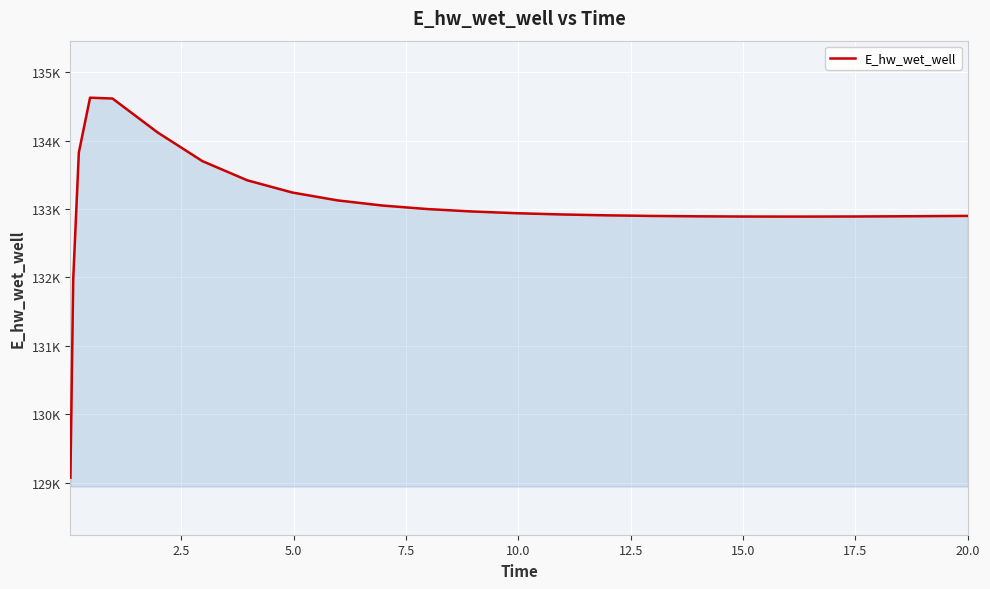

Does the chart have visible grid lines?

Yes